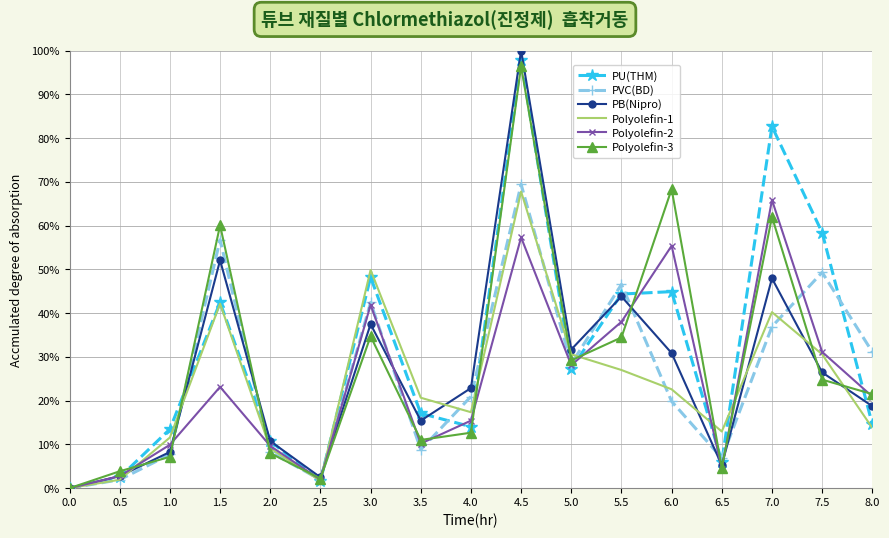

In Polyolefin-2, how many points are lower than both neighbors (excluding endpoints)?

4